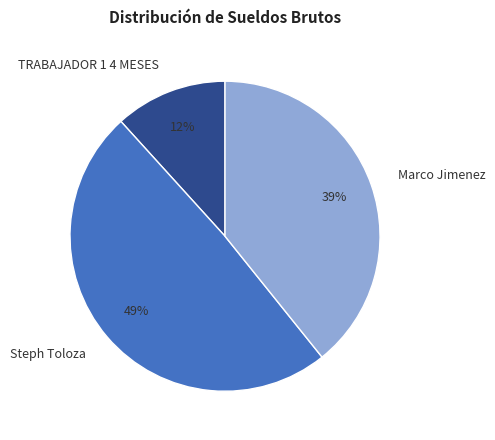

Is the sum of TRABAJADOR 1 4 MESES and Marco Jimenez greater than half?

Yes